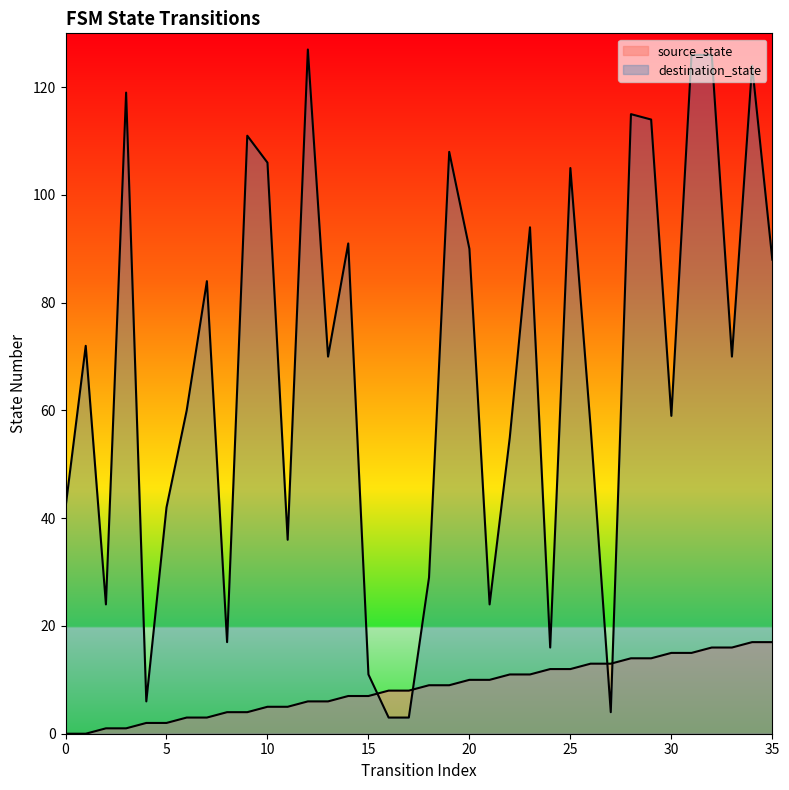

How many interior local valleys does the destination_state series have?

10